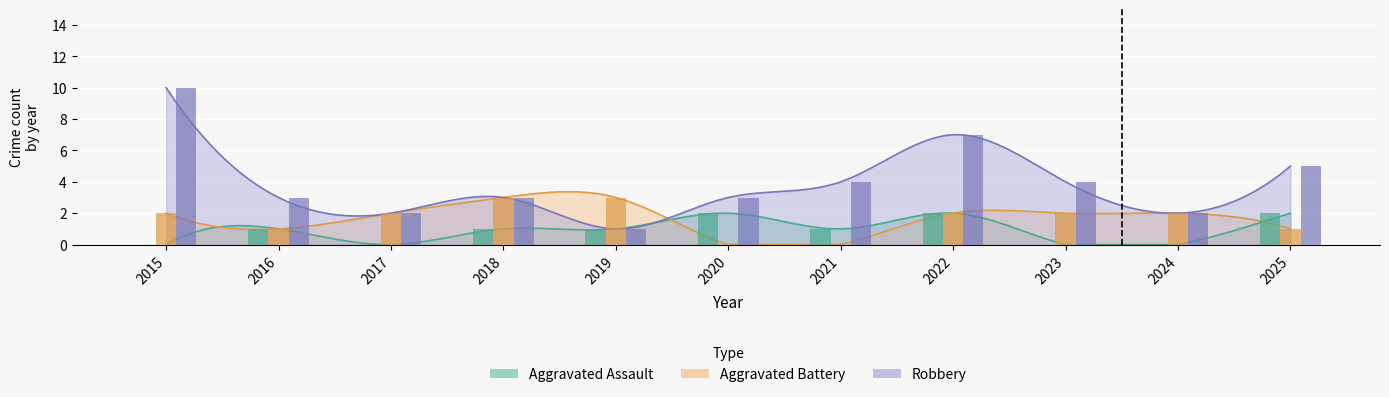

Is it true that Aggravated Assault equals 0 at 2023?

True